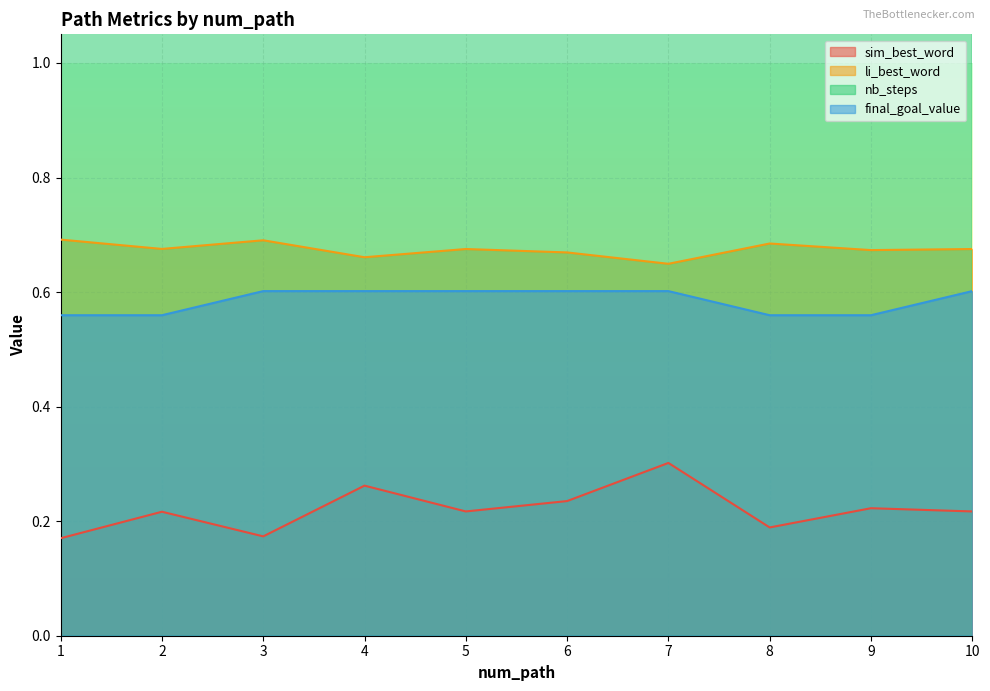

True or false: final_goal_value and sim_best_word intersect in this chart.

False